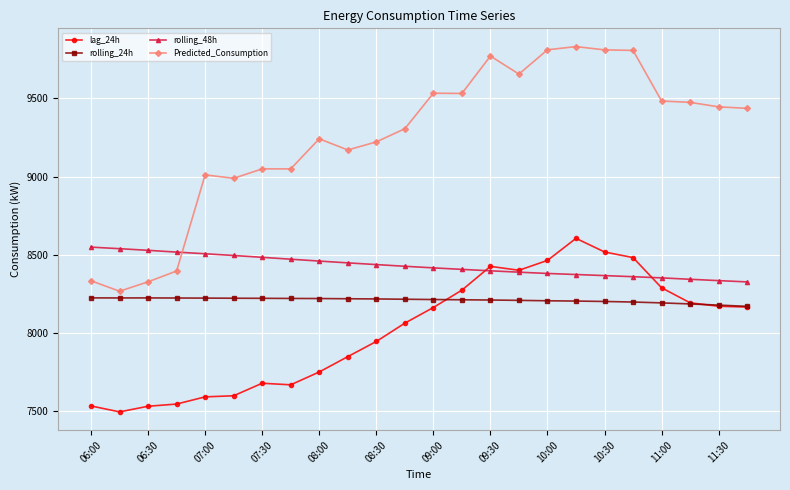

What is the lowest value of the rolling_24h series?

8171.5